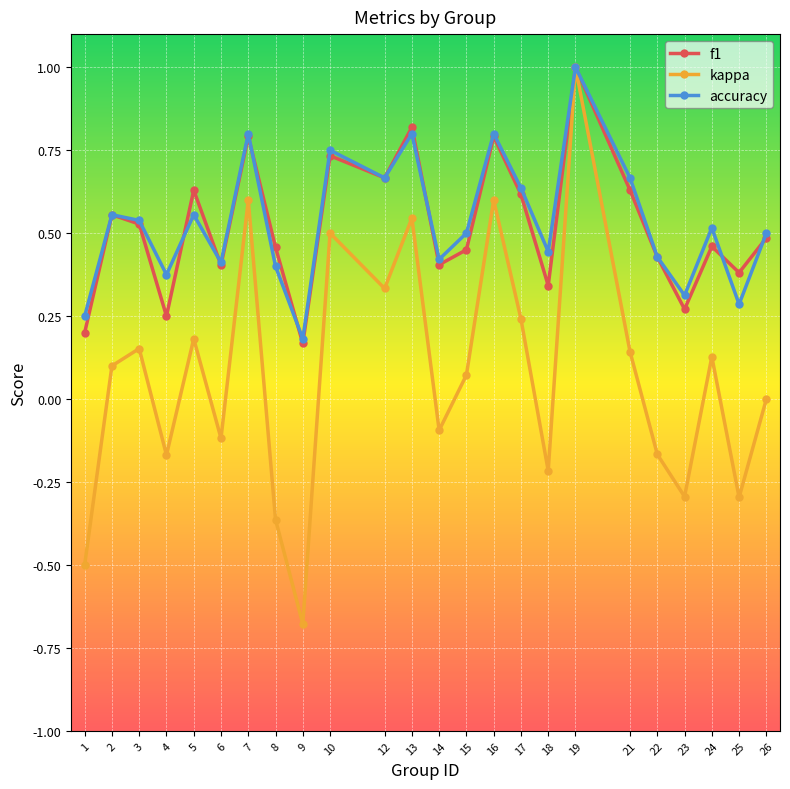

At how many categories does at least one series exceed 0?

24